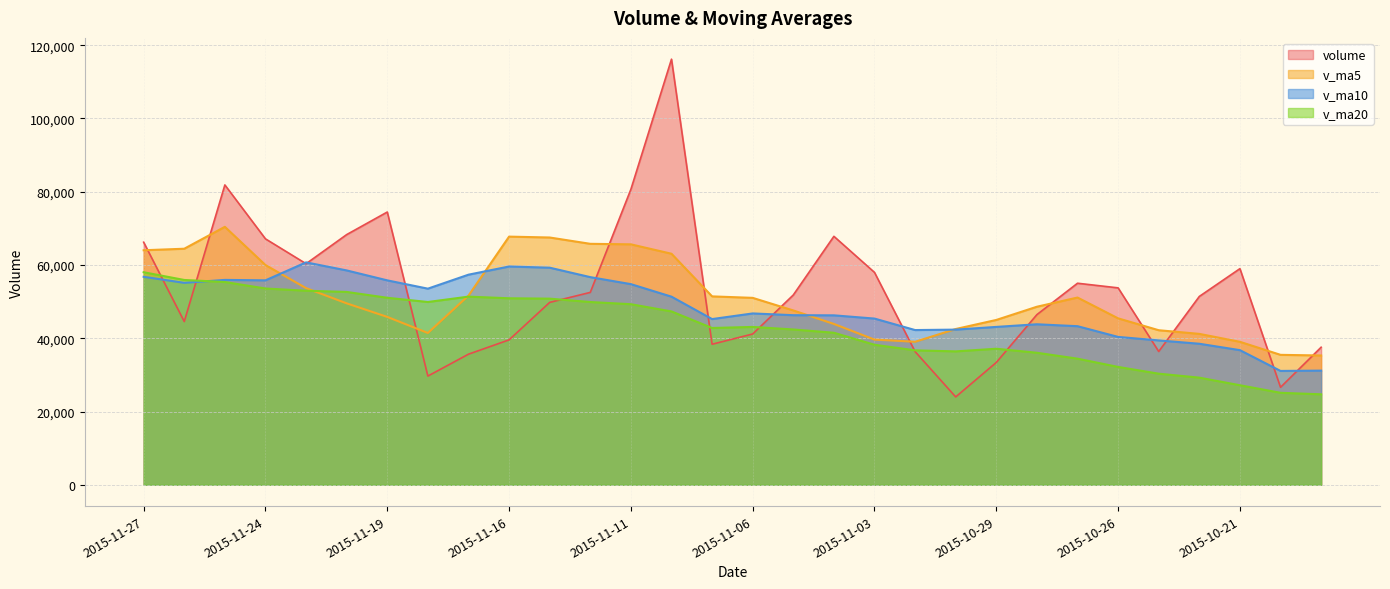

How many intersections are there between v_ma5 and v_ma10?

4